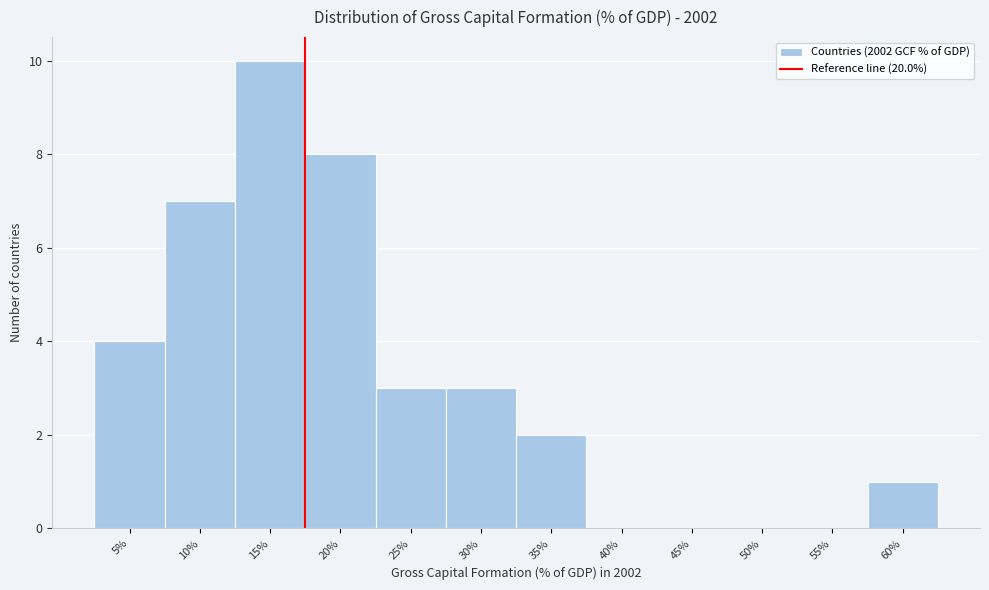

Reading left to right, what are all the values shown in this chart?

5%=4	10%=7	15%=10	20%=8	25%=3	30%=3	35%=2	40%=0	45%=0	50%=0	55%=0	60%=1